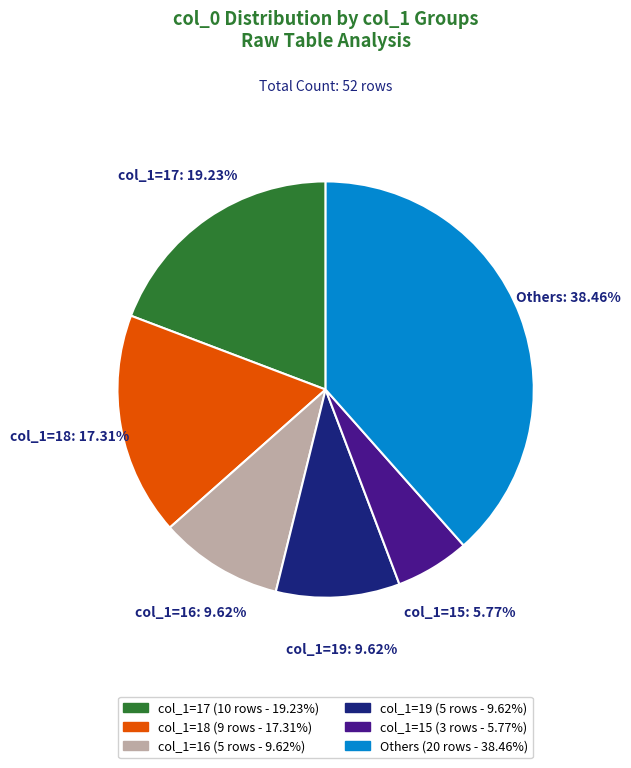

Which category has the biggest portion of the pie?

Others